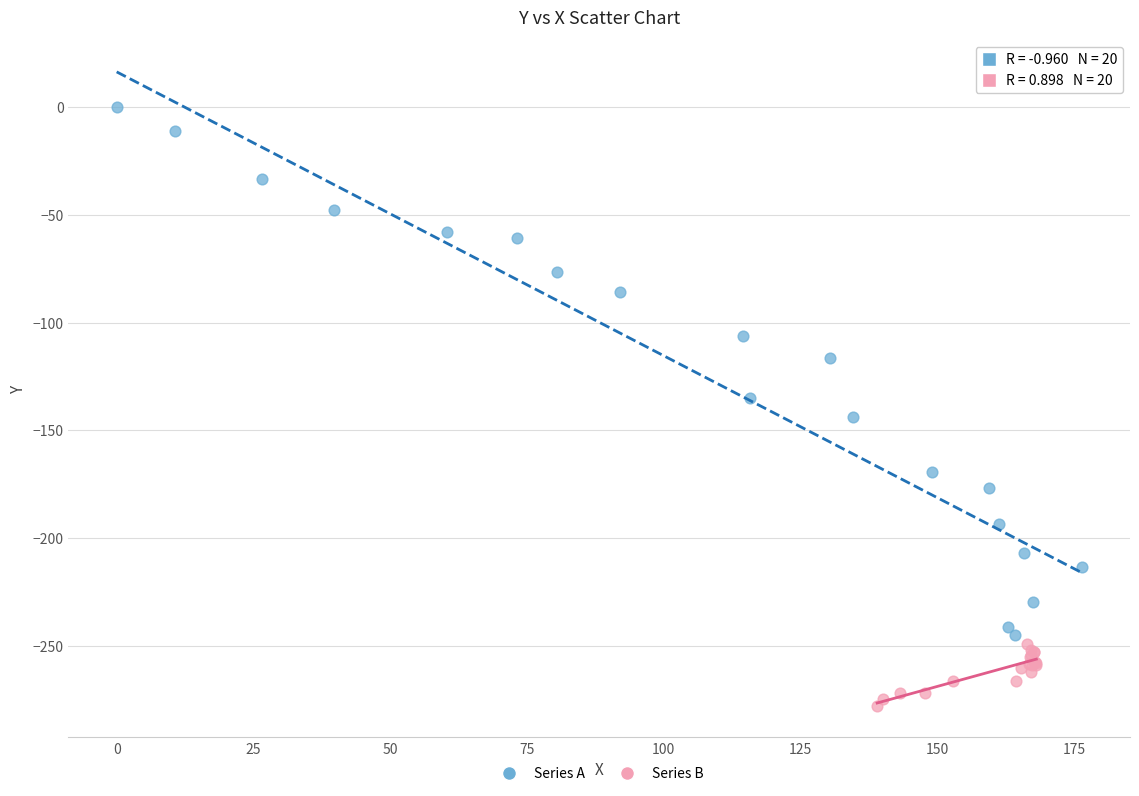

Which series contains the highest Y value?

Series A